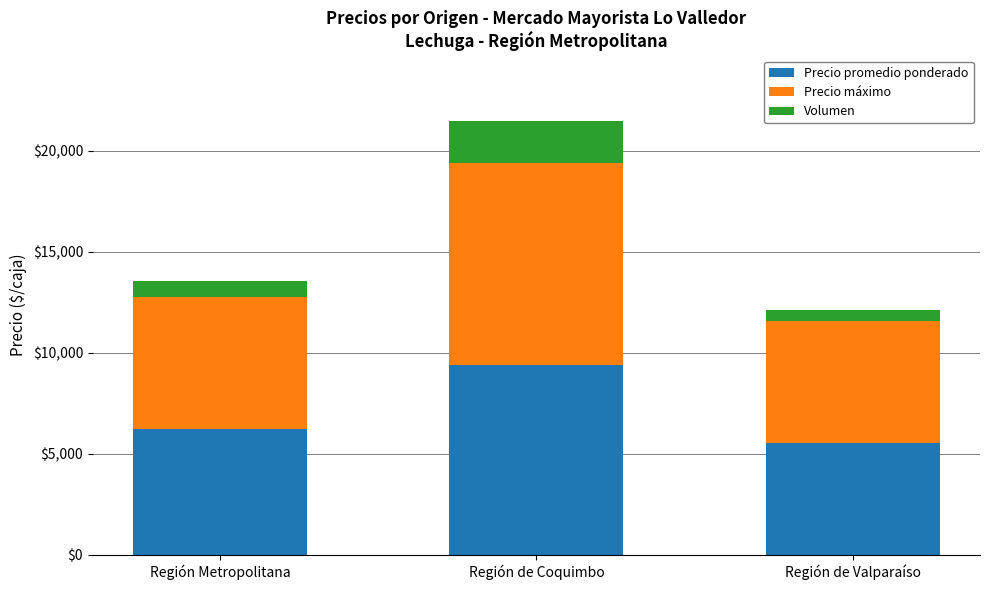

What is the difference between the maximum and minimum values in the Precio promedio ponderado series?

3839